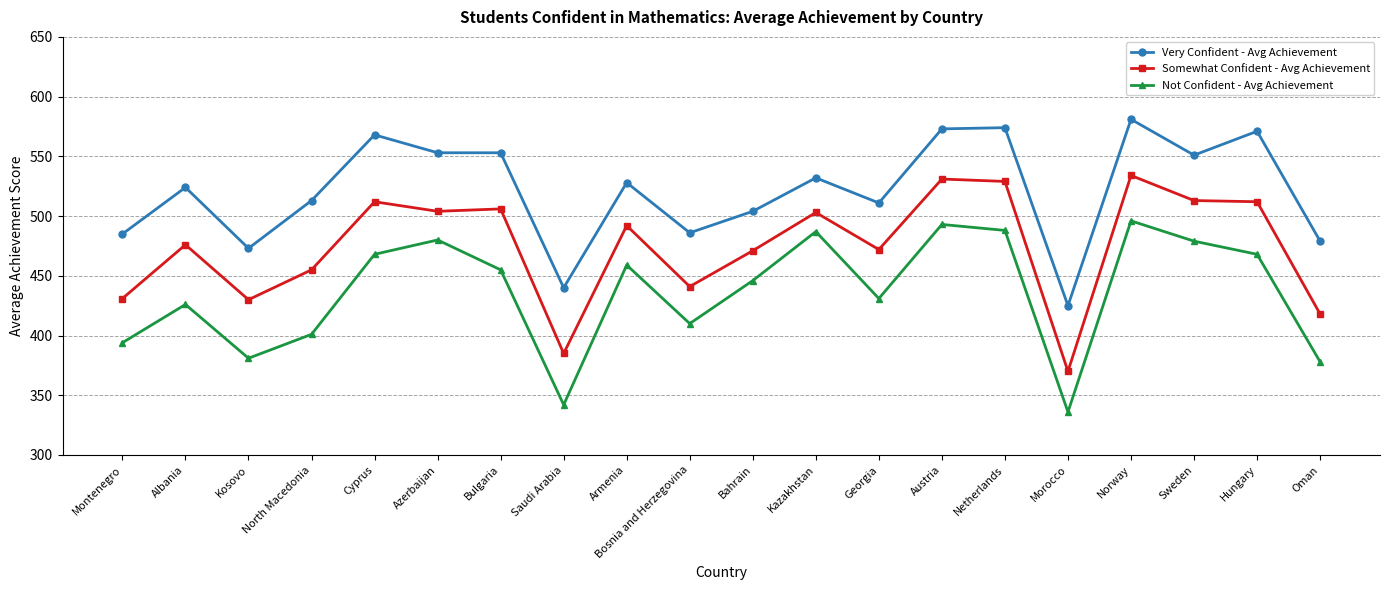

True or false: Somewhat Confident - Avg Achievement and Not Confident - Avg Achievement intersect in this chart.

False